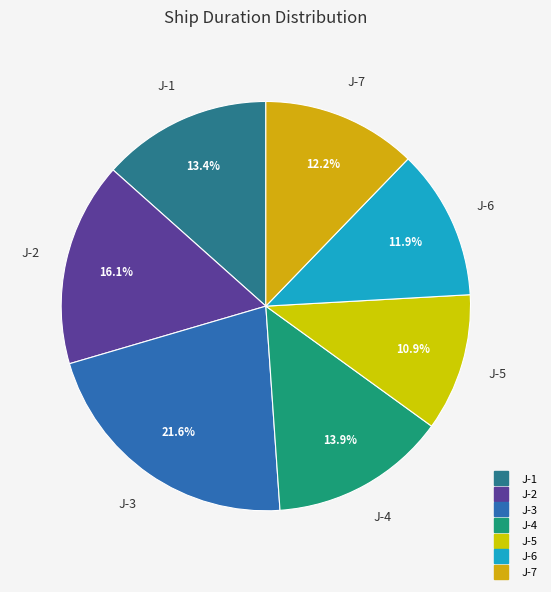

Is there any slice that represents more than half of the pie?

No